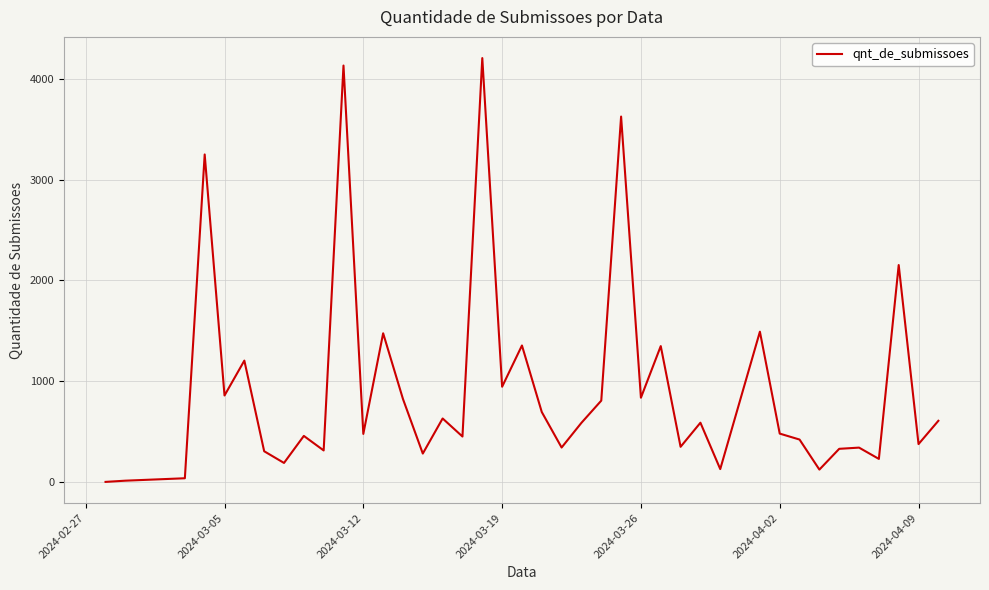

What is the difference between the maximum and minimum values?

4204